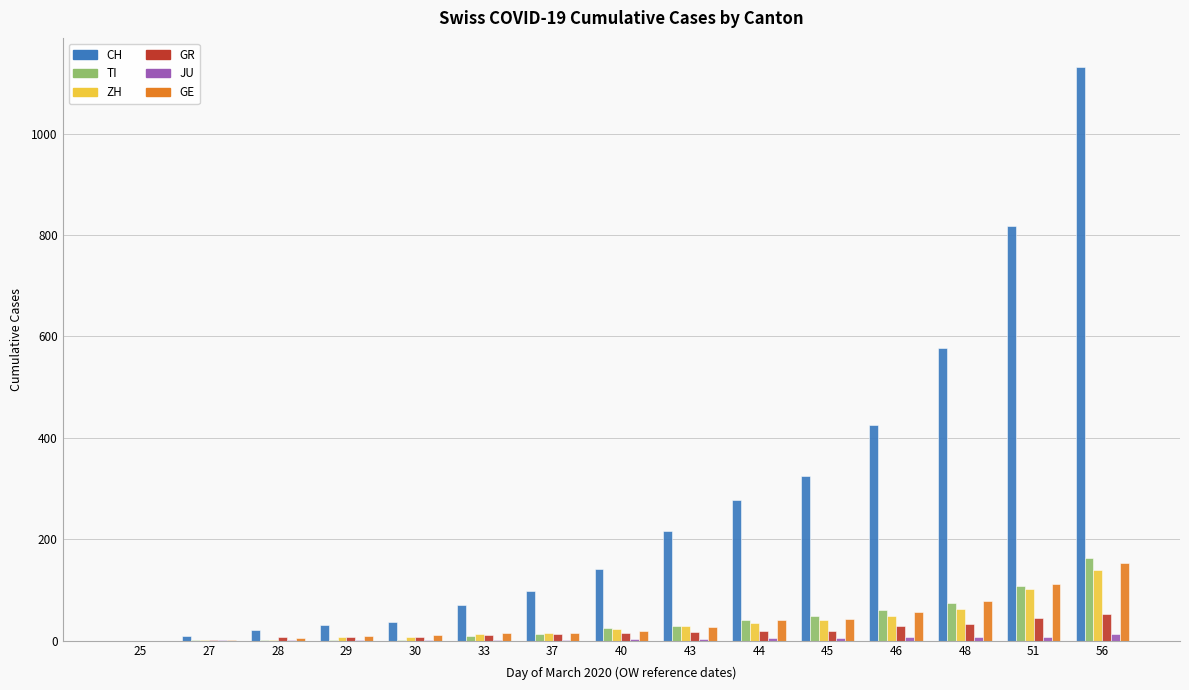

Between 45 and 51, which series saw the biggest shift?

CH